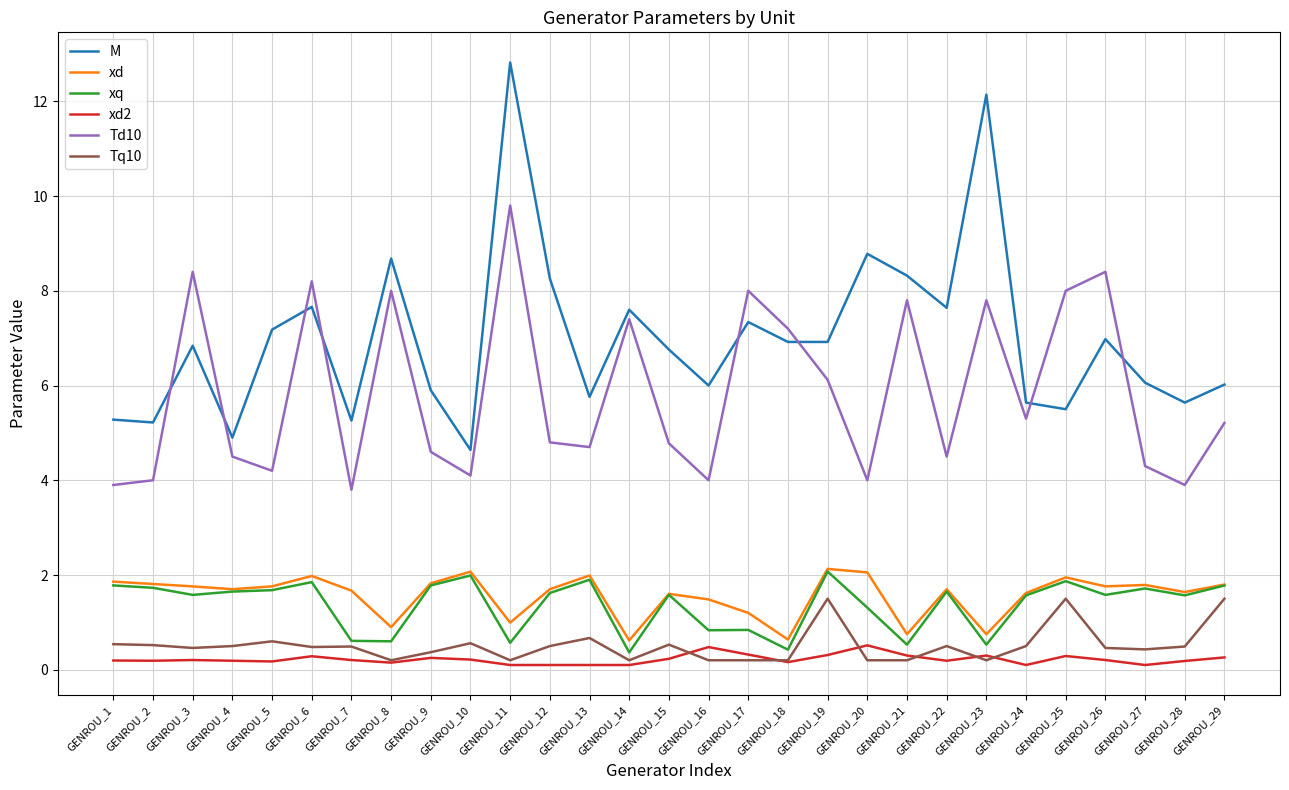

True or false: Td10 and xd cross at least once.

False